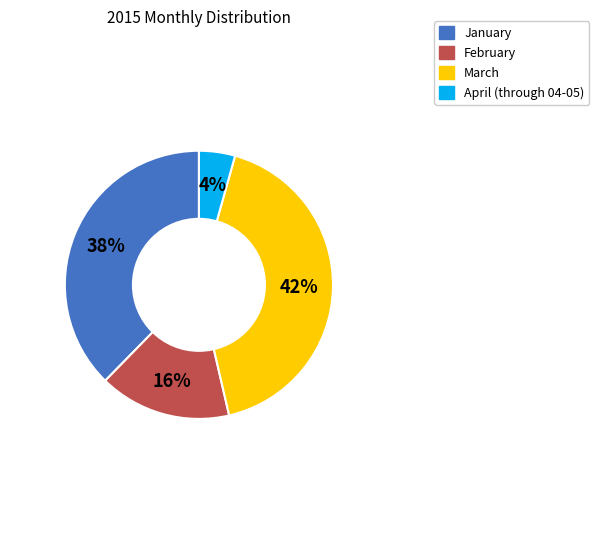

How many slices are in this pie chart?

4